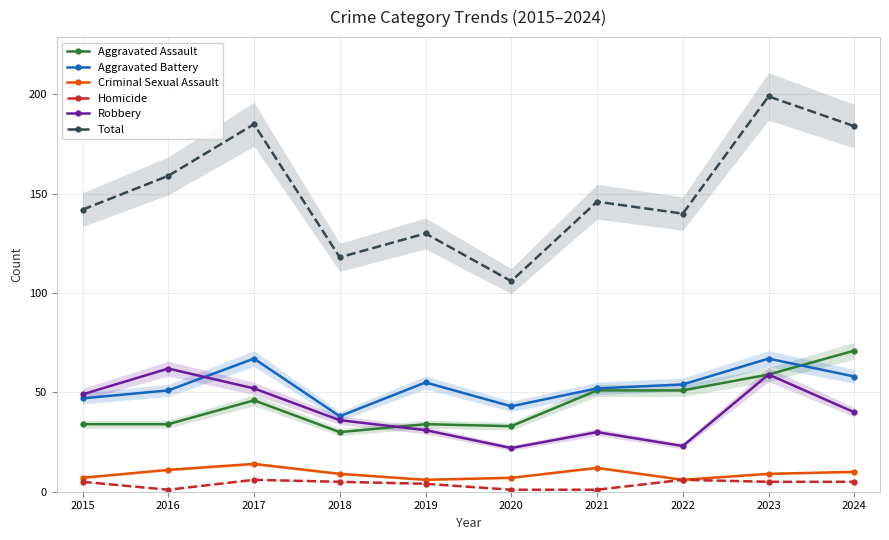

What is the average value of the Total series?

151